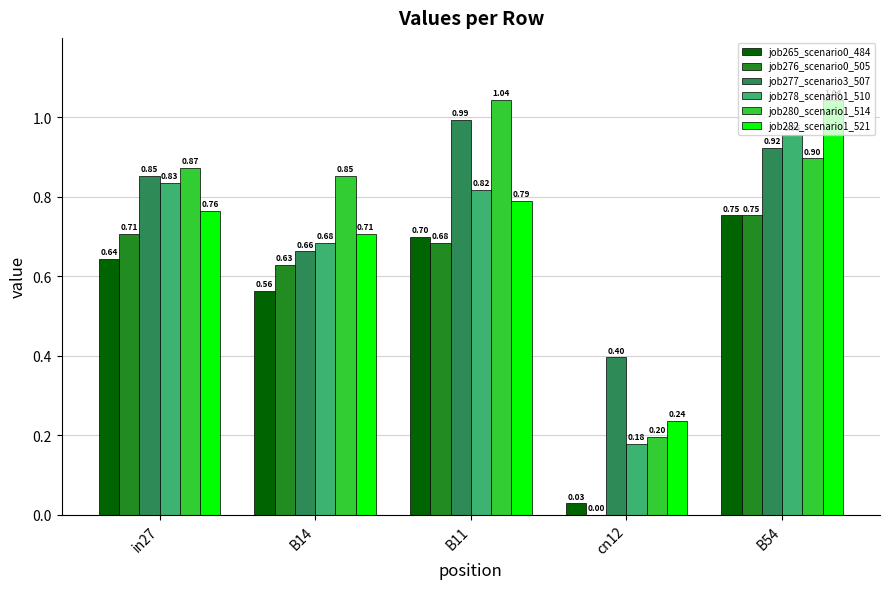

How many distinct data groups are displayed?

6